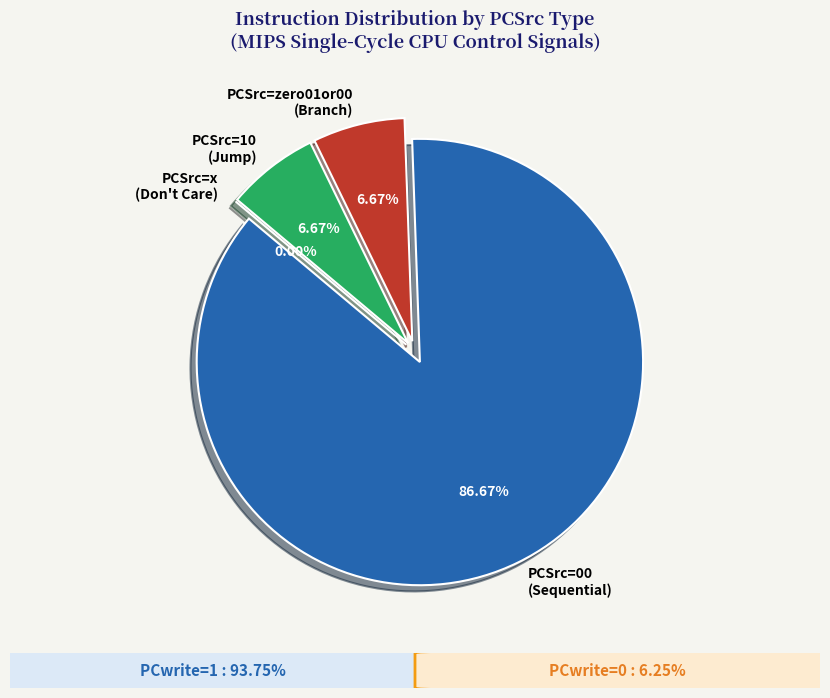

Does bne account for over 50% of the chart?

No